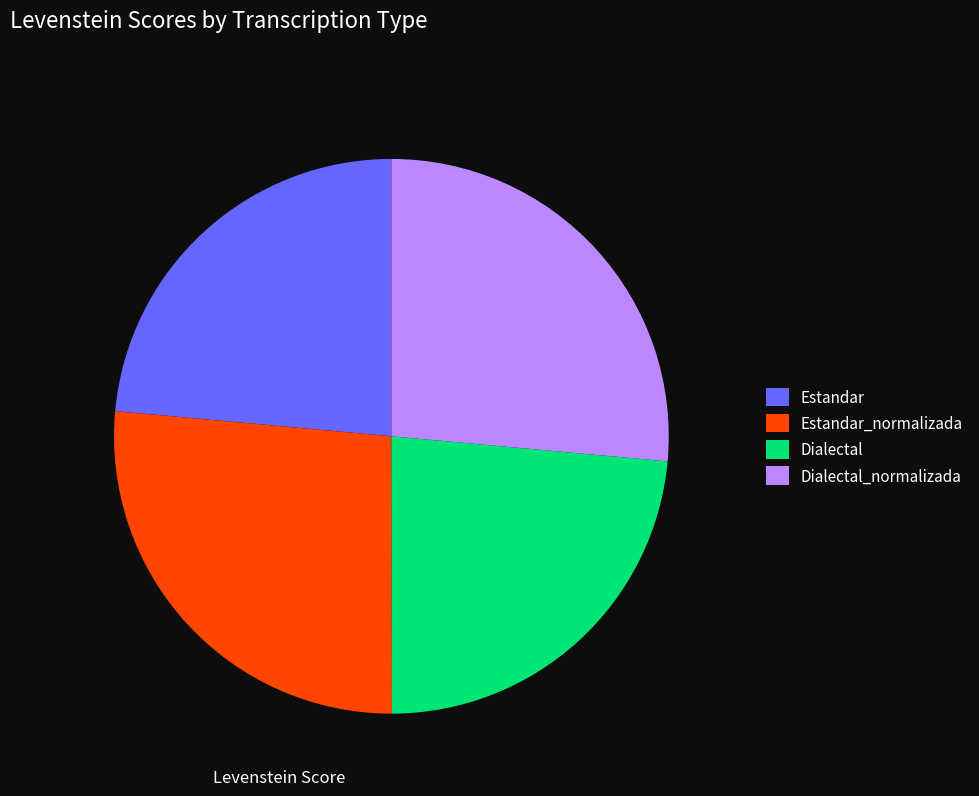

Between Dialectal_normalizada and Estandar, which is larger?

Dialectal_normalizada